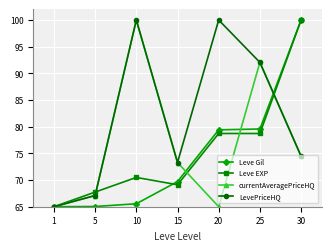

Reading left to right, transcribe all the data shown in this chart.

Leve Gil: 65.0	65.0	65.6	69.7	79.4	79.6	100.0
Leve EXP: 65.0	67.7	70.5	69.1	78.7	78.7	100.0
currentAveragePriceHQ: 65.0	67.1	100.0	73.3	65.0	92.1	74.5
LevePriceHQ: 65.0	67.1	100.0	73.3	100.0	92.1	74.5